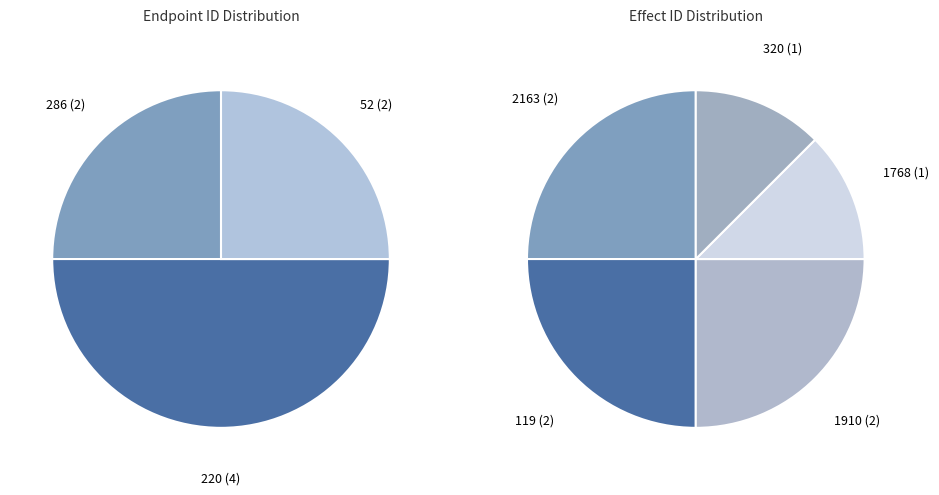

Is there any slice that represents more than half of the pie?

No